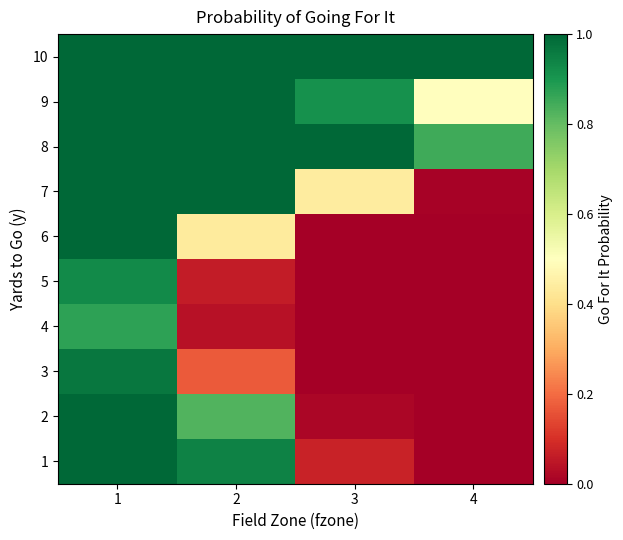

At which category does the chart reach its minimum across all series?

4